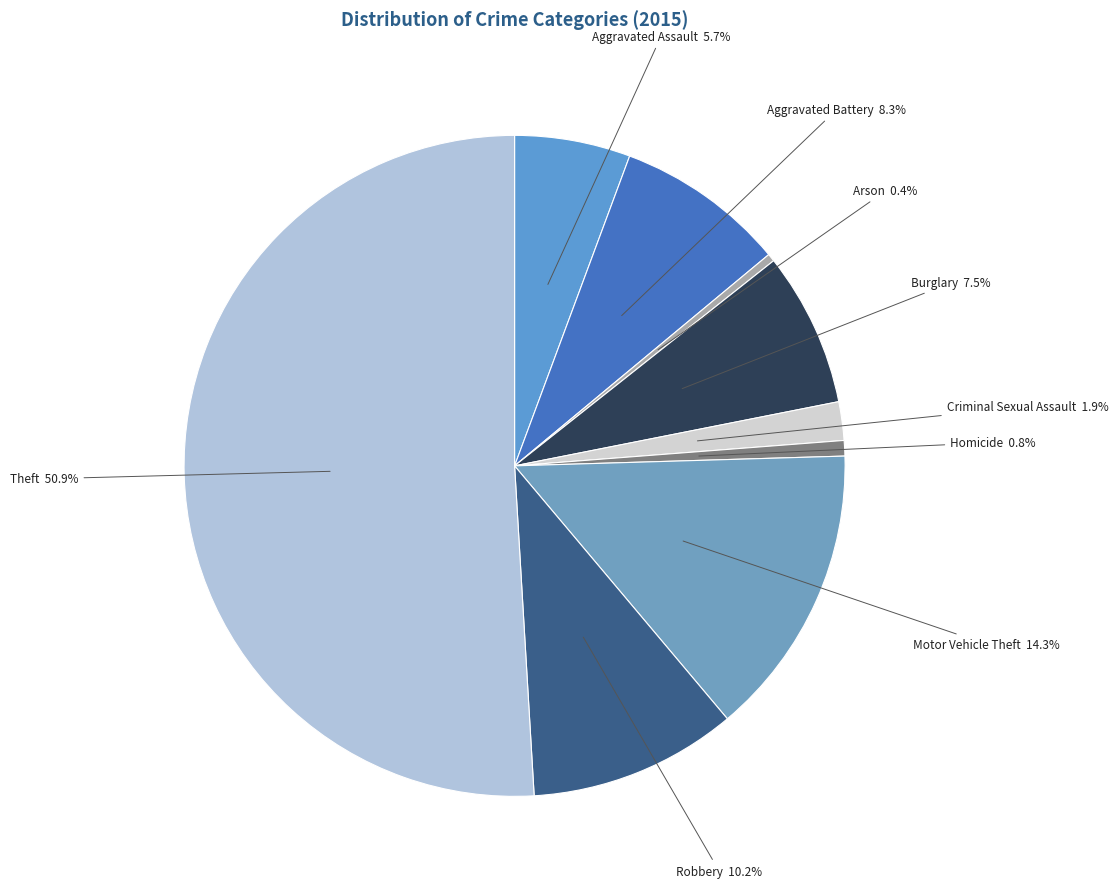

What is the total percentage of Homicide and Theft?

51.7%